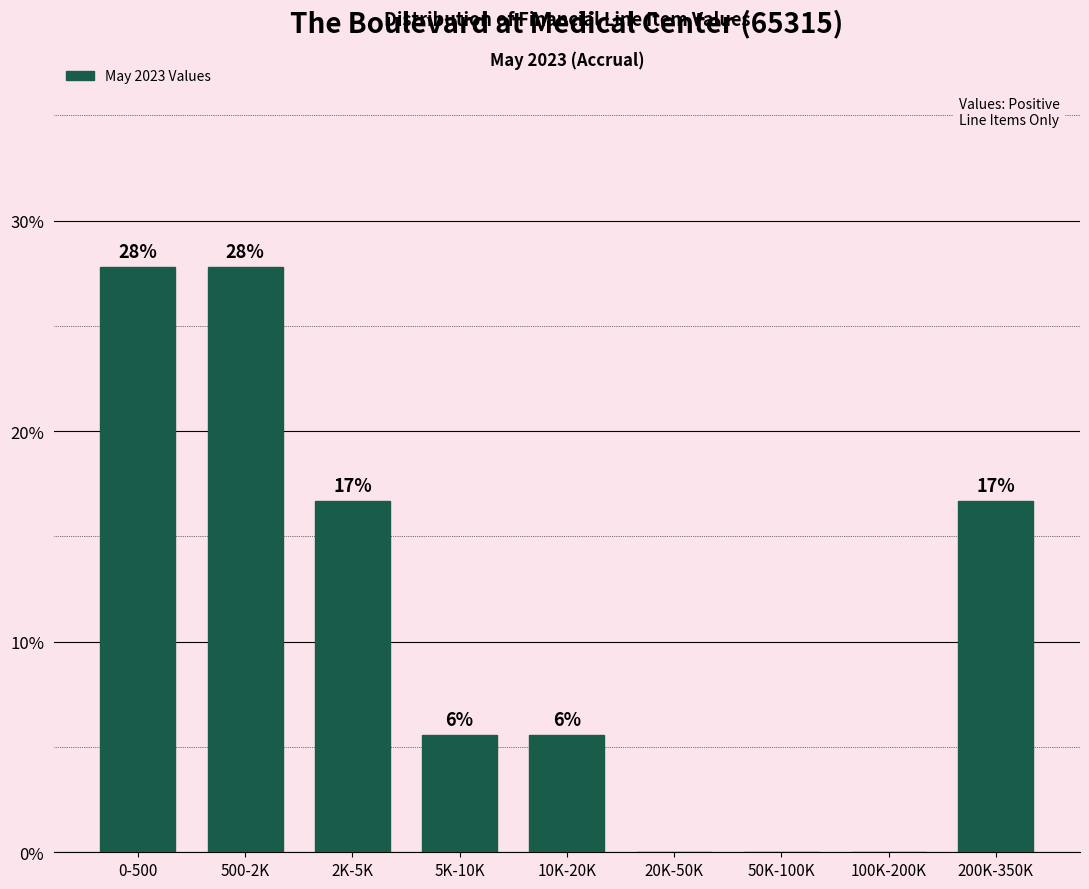

Are the bars horizontal?

No